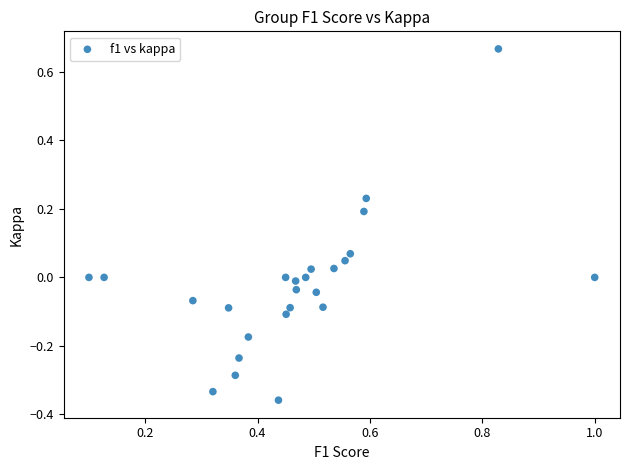

What is the range of Y values (max minus min)?

1.0